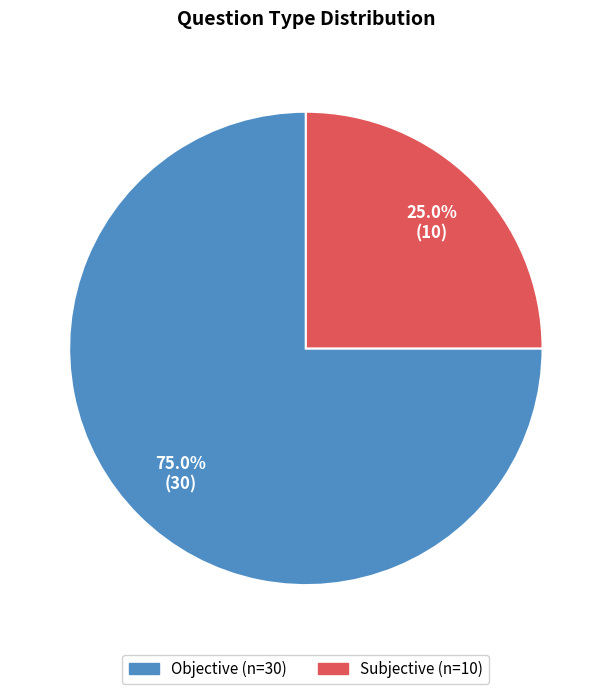

What is the smallest slice in the pie chart?

Subjective